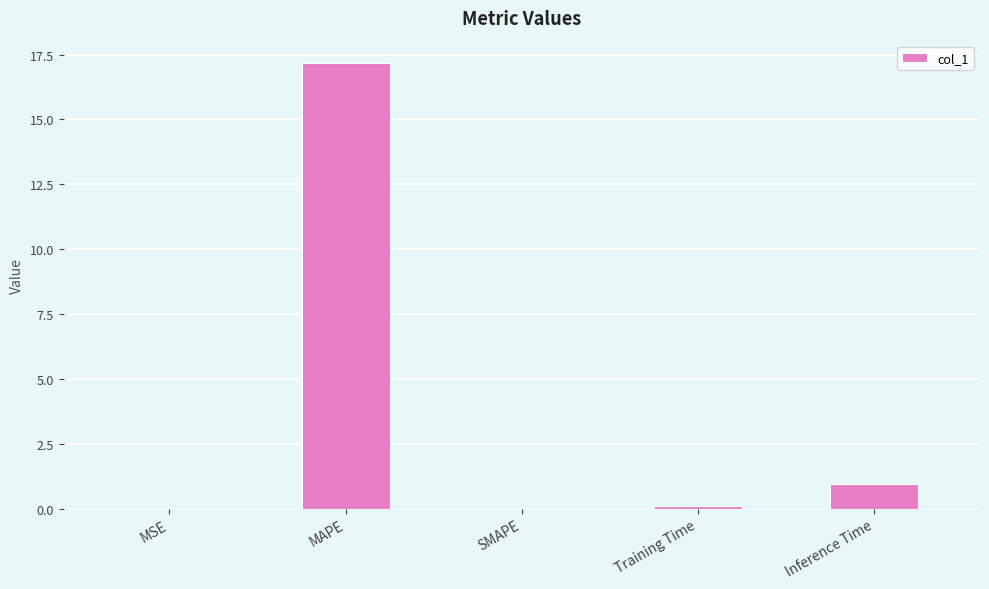

What is the sum of all values?

18.2